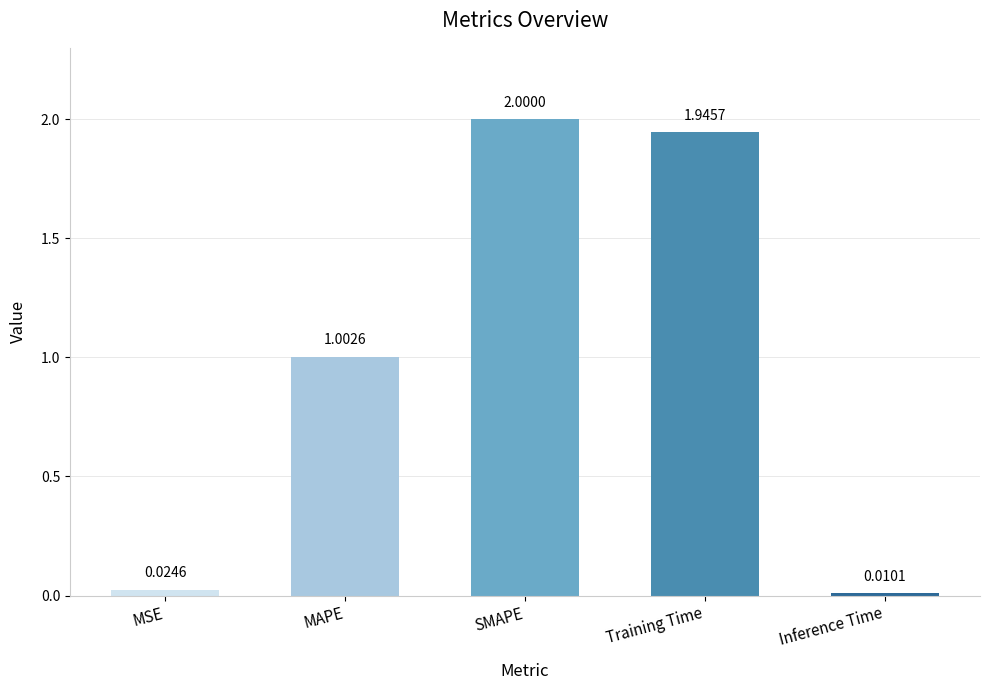

Rank the categories by value from highest to lowest.

SMAPE, Training Time, MAPE, MSE, Inference Time